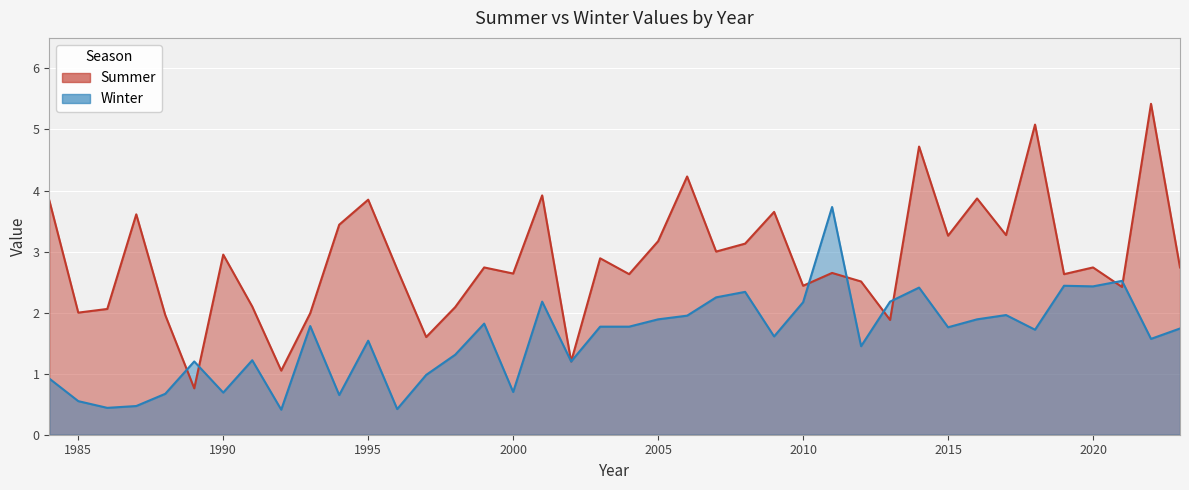

What is the value of the Winter point at the 23rd from the left?

1.9